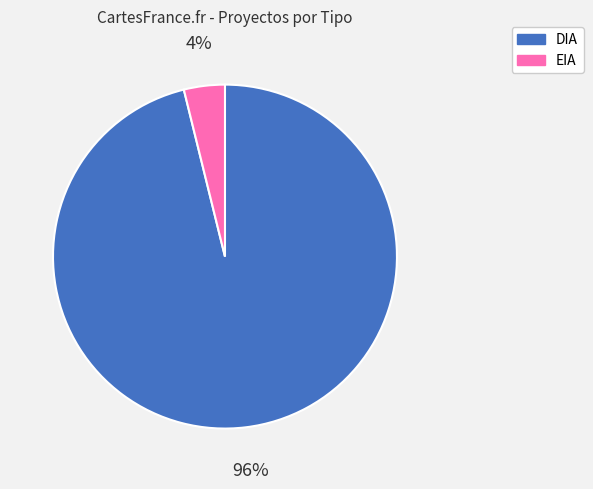

What is the largest slice in the pie chart?

DIA